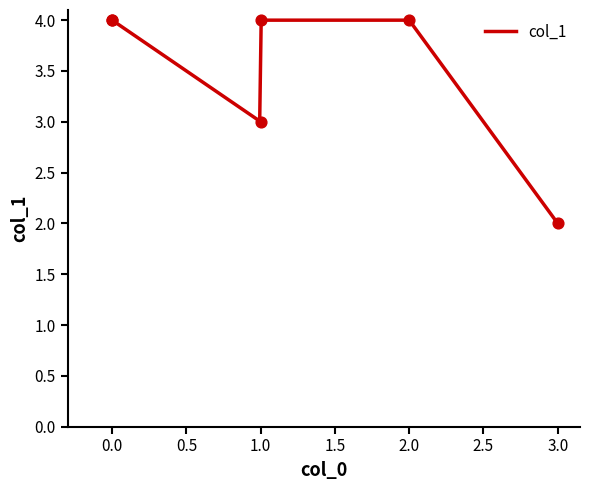

Which has a higher value, 1 or 2?

1